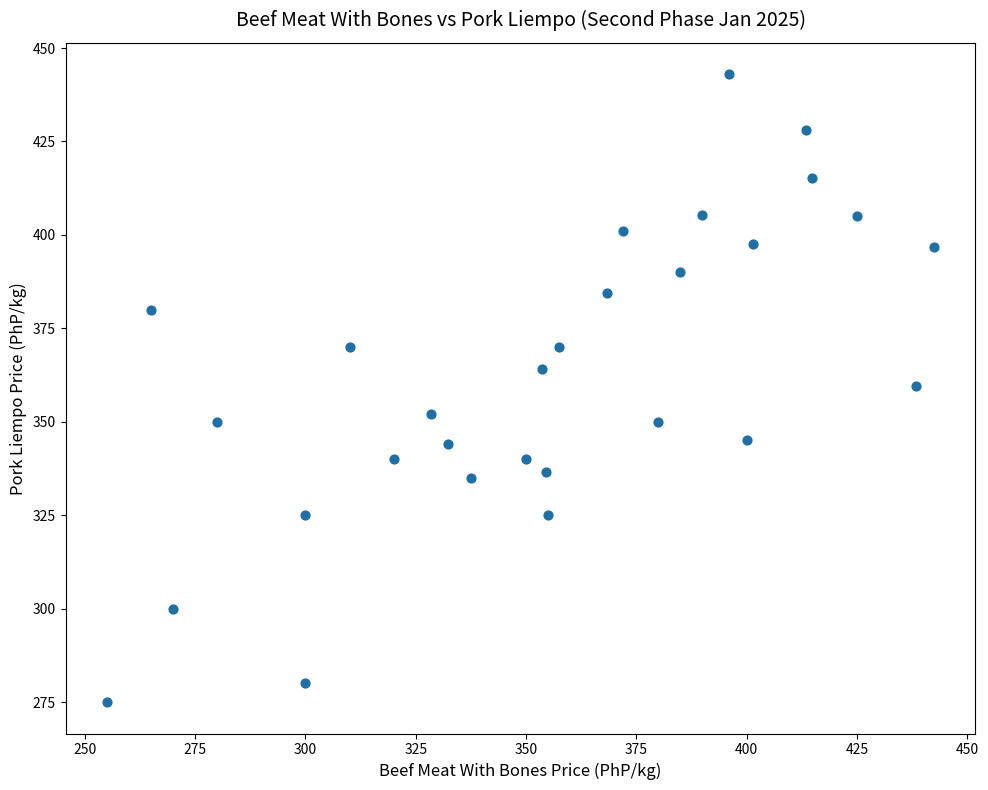

What is the range of Y values (max minus min)?

168.0